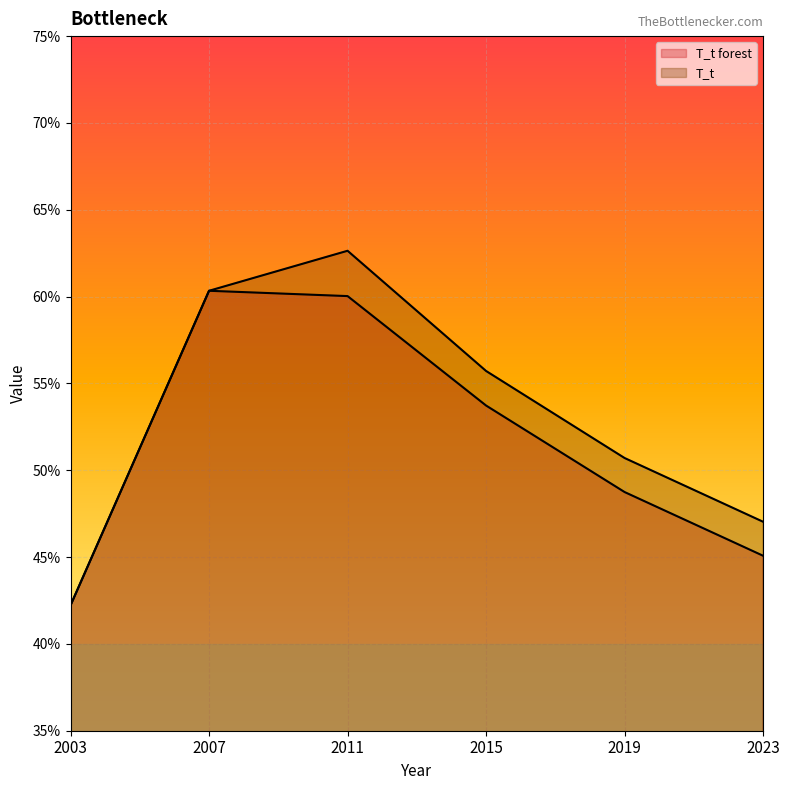

Is the value of T_t at 2015 greater than the value of T_t forest at 2019?

Yes